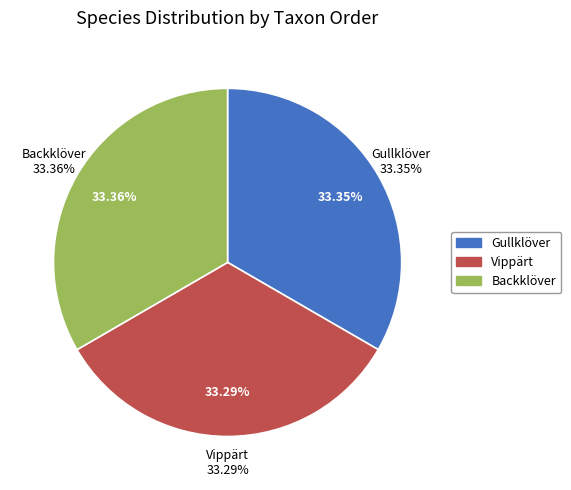

To the nearest percent, what is the average slice percentage?

33%